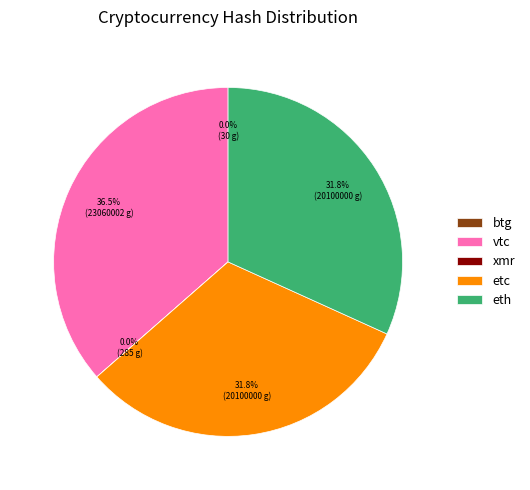

Is the sum of eth and etc greater than half?

Yes